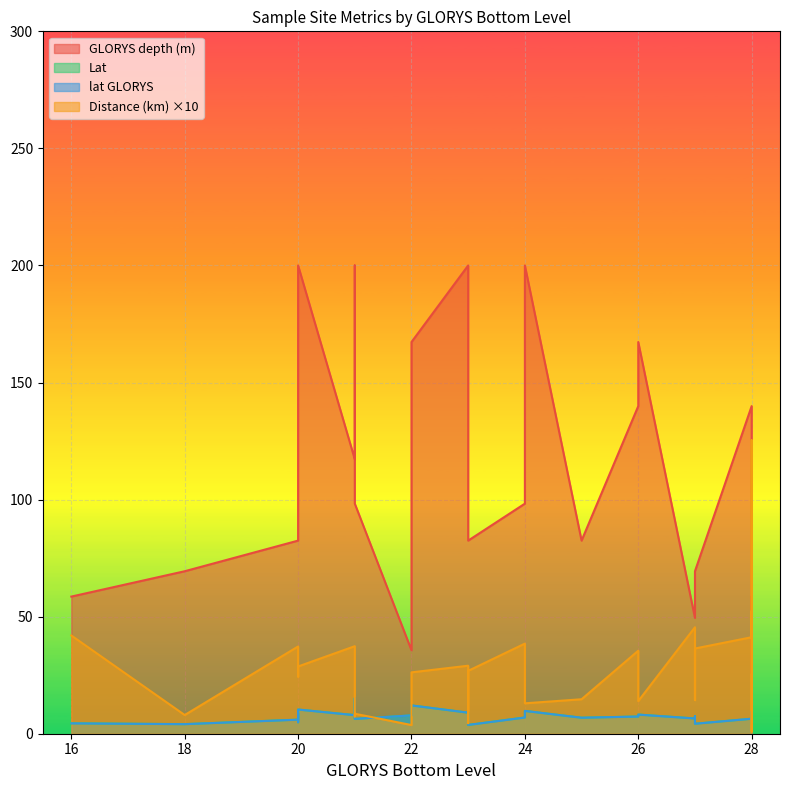

What is the sum of all Lat values?

206.6